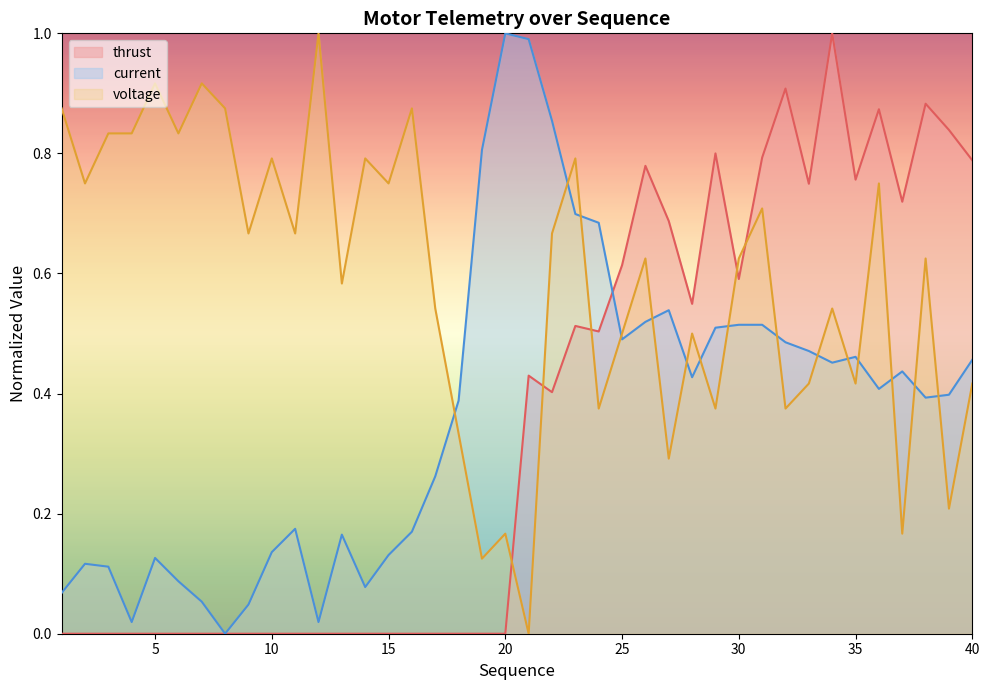

Which series has the largest total across all categories?

voltage